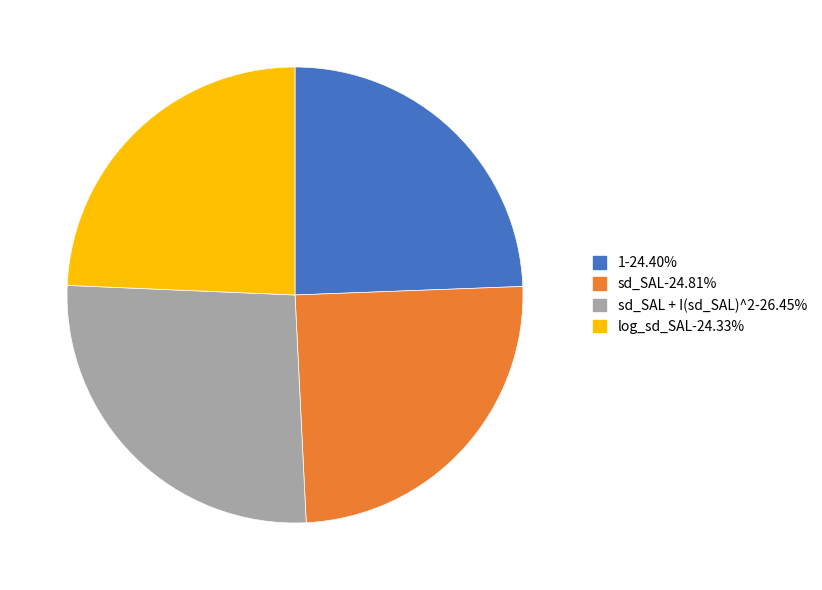

How many slices are in this pie chart?

4